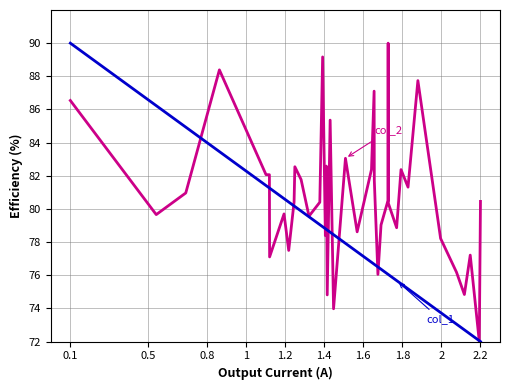

Does the chart display data point markers on the line(s)?

No